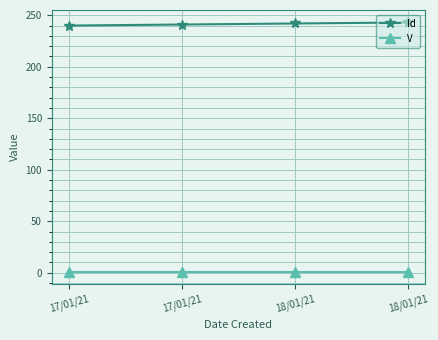

True or false: V and Id intersect in this chart.

False